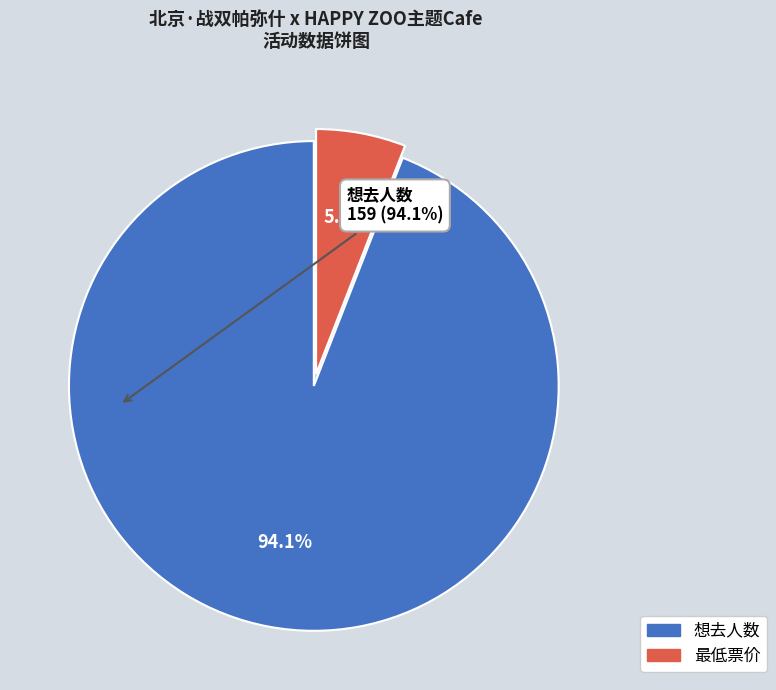

Does any single category account for the majority?

Yes